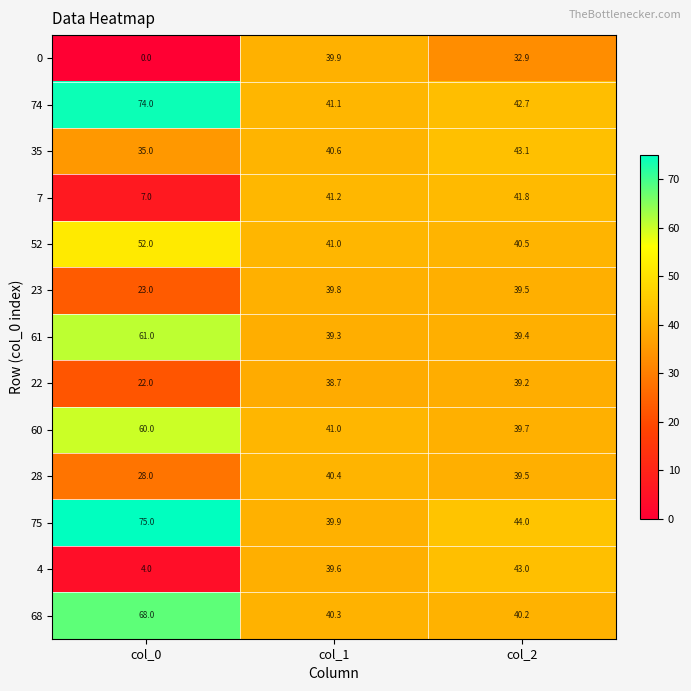

The value of 52 at col_0 is 87.3. True or false?

False